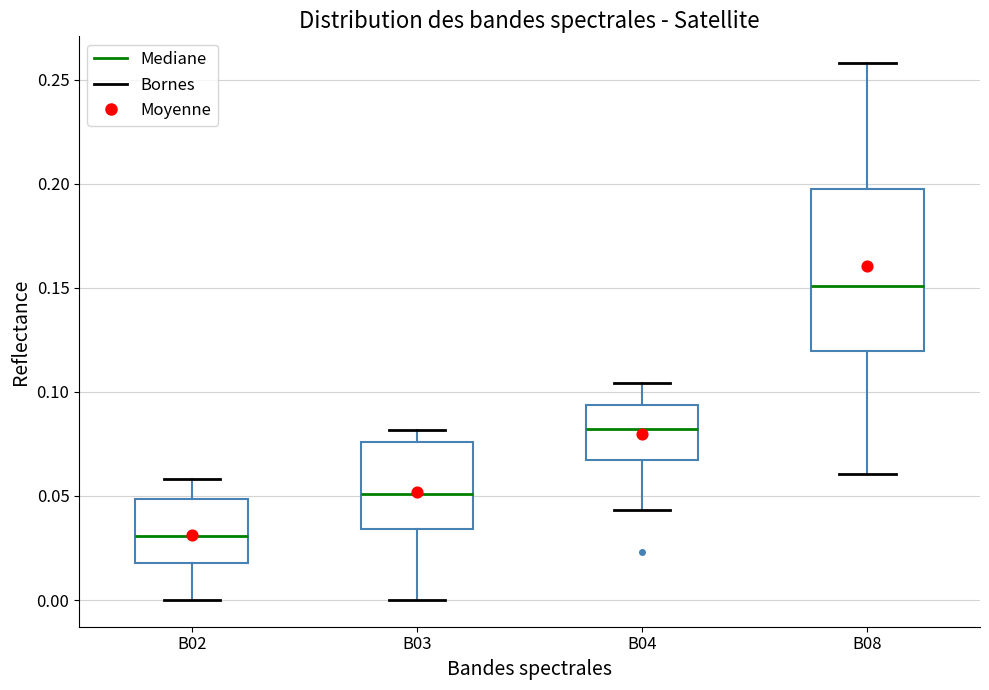

Where does the upper whisker of the box for B02 end on the y-axis? The values are not printed on the chart, so give them approximately, as read against the axis.

0.060